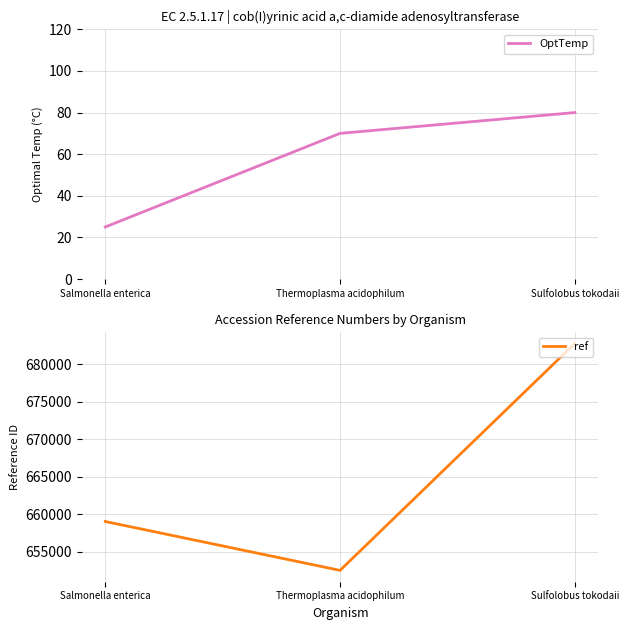

Which label corresponds to the largest value in the chart?

Sulfolobus tokodaii